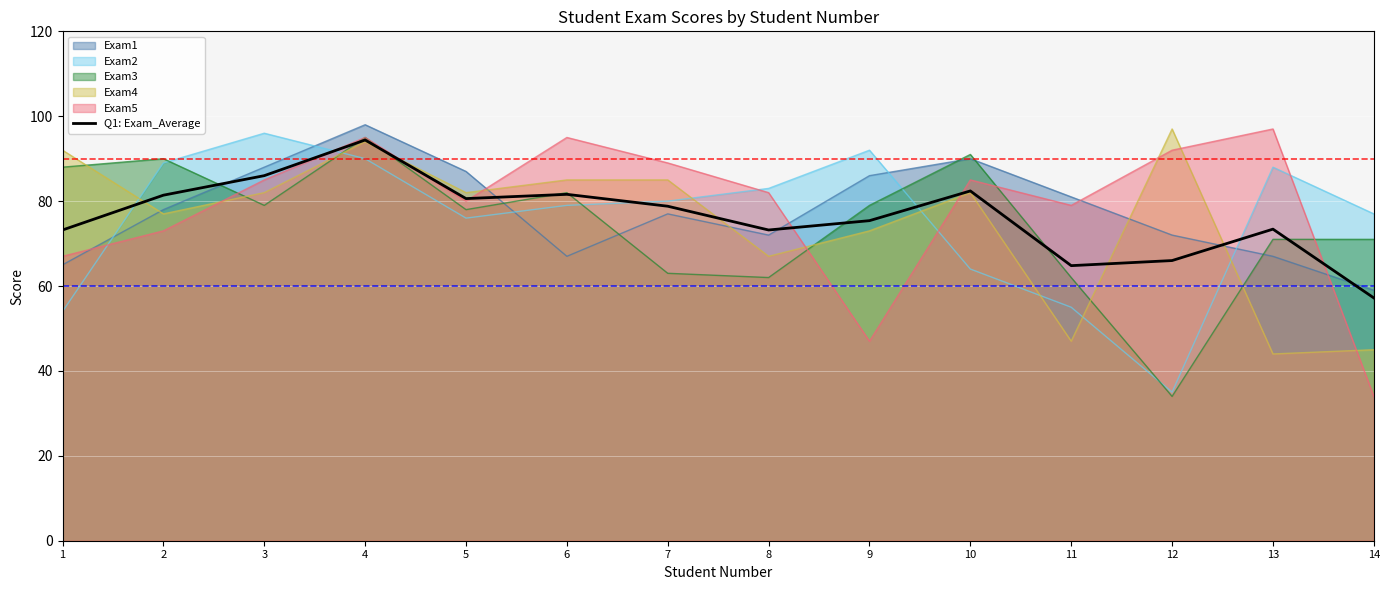

What is the average value?

76.3